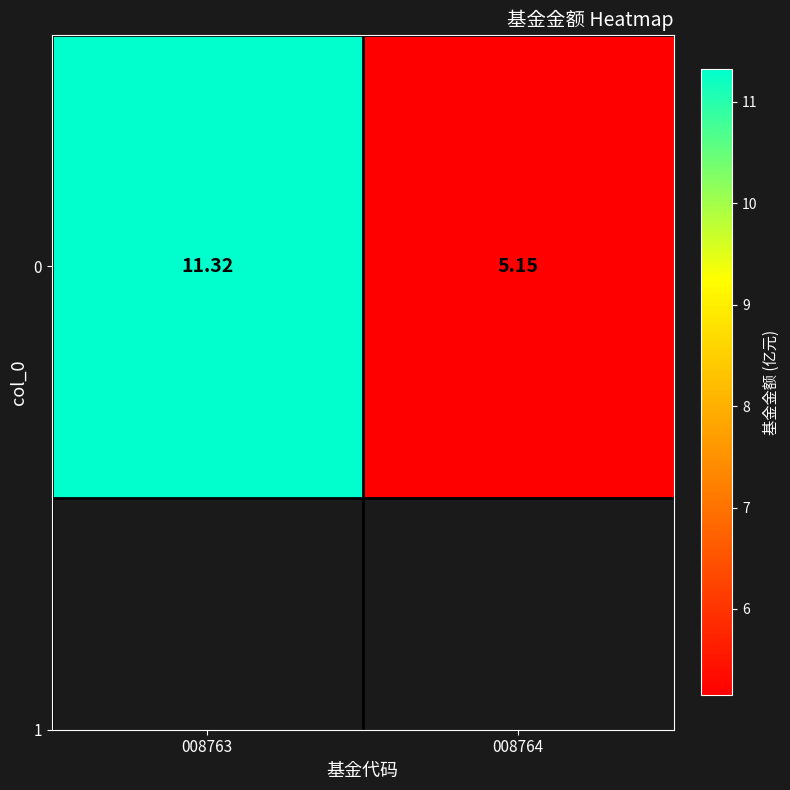

How many categories are shown in the chart?

2